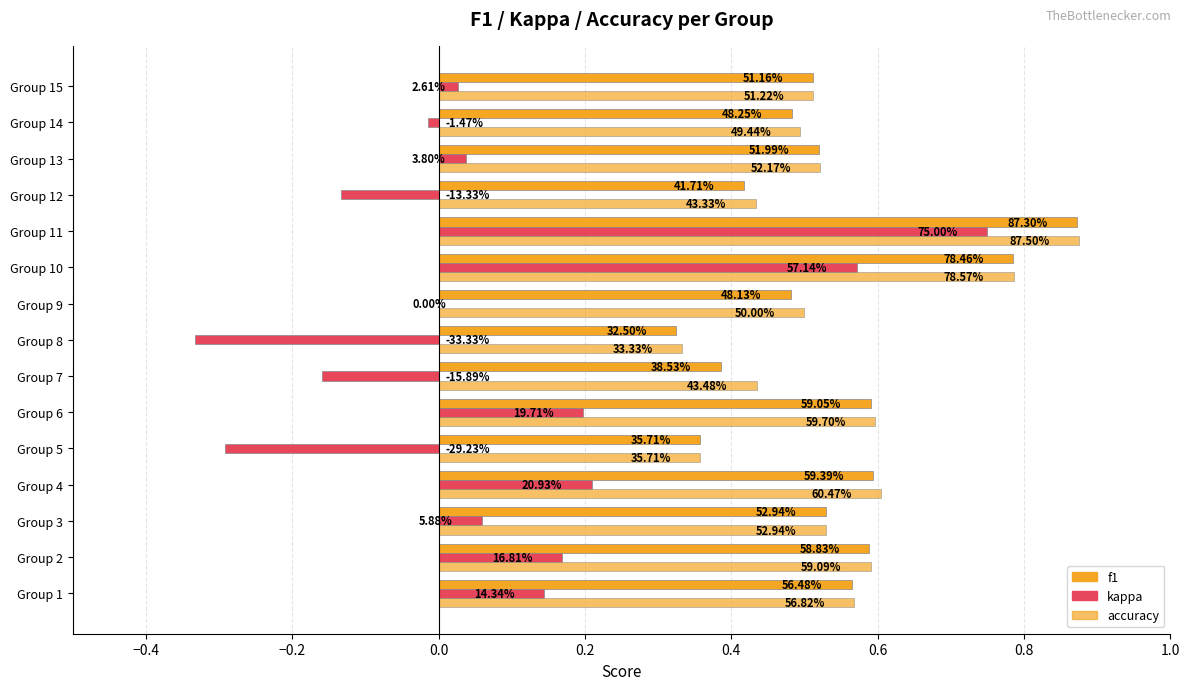

Which series has the largest range (max minus min)?

kappa